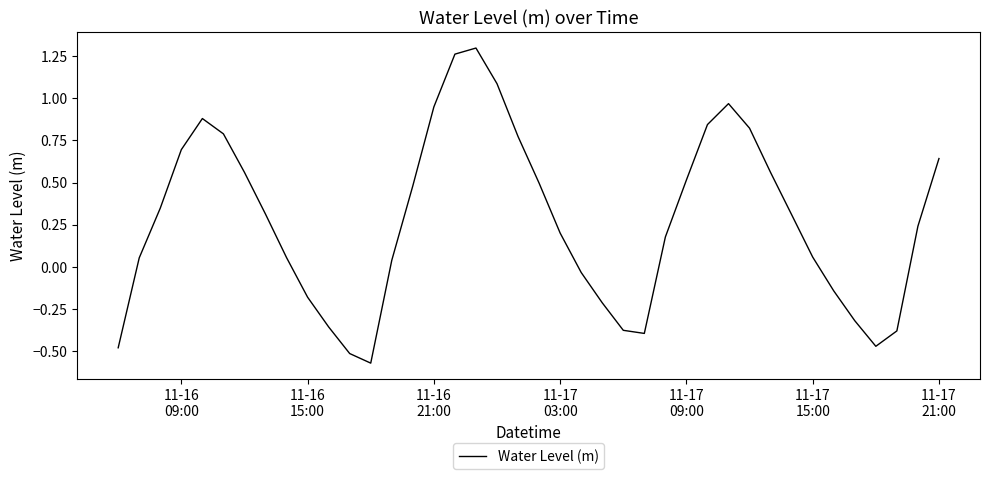

What is the difference between the maximum and minimum values?

1.9